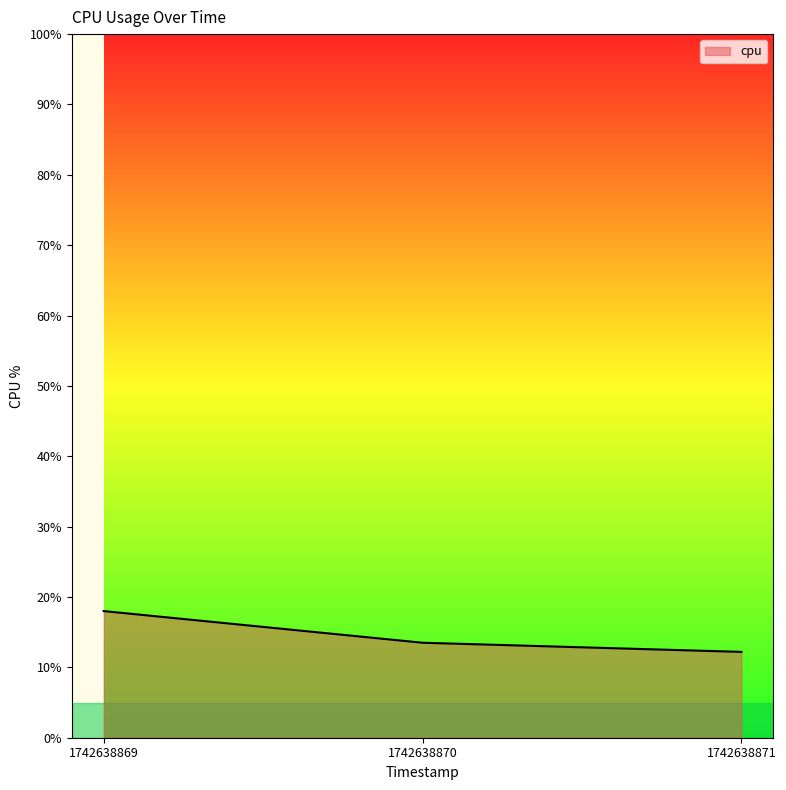

Does the chart display data point markers on the line(s)?

No